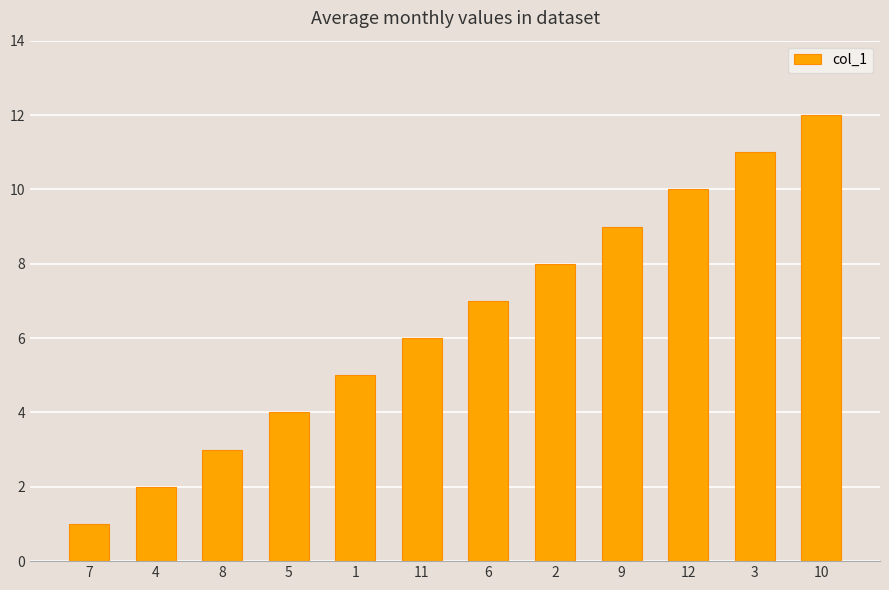

What is the sum of all values?

78